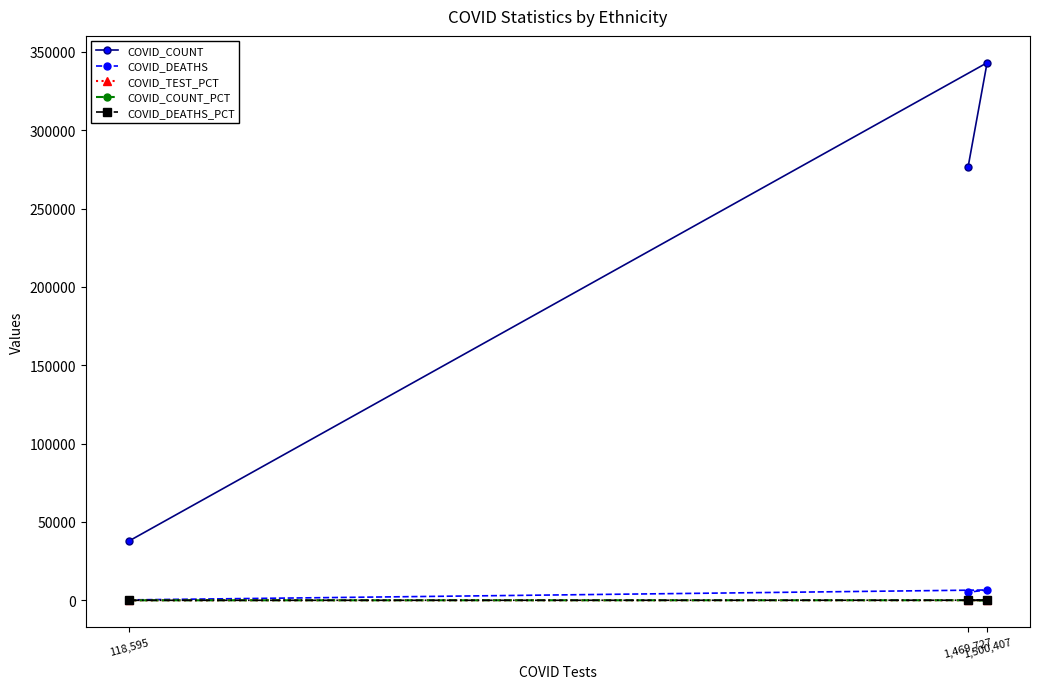

What is the value of the COVID_COUNT point at the 2nd from the left?

276273.0